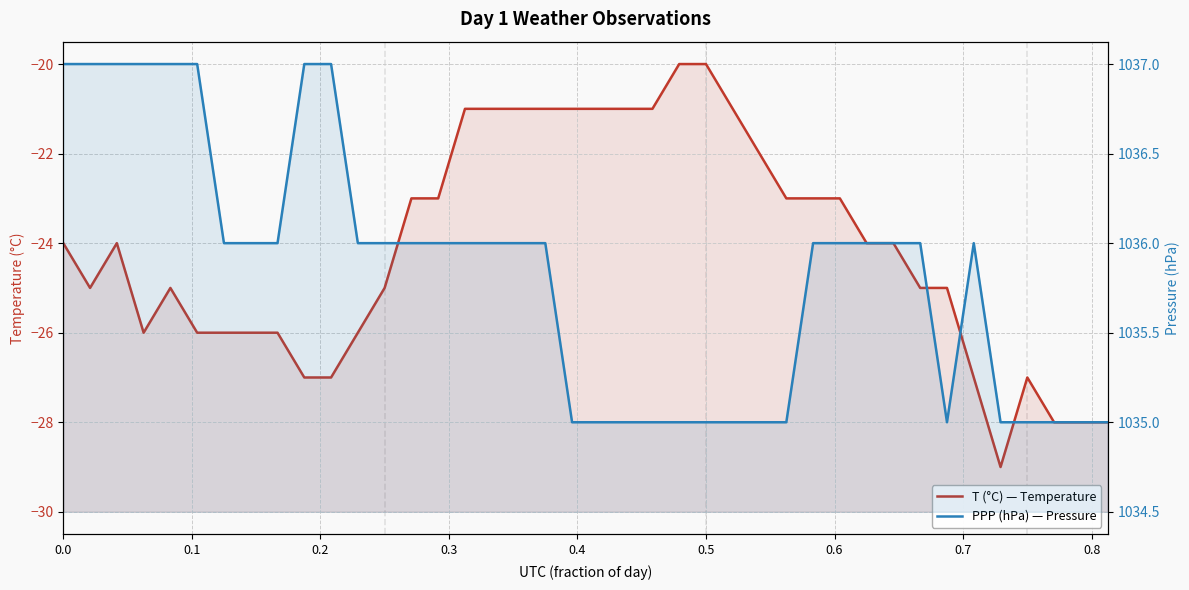

What is the difference between the maximum and second lowest values in the T (°C) — Temperature series?

8